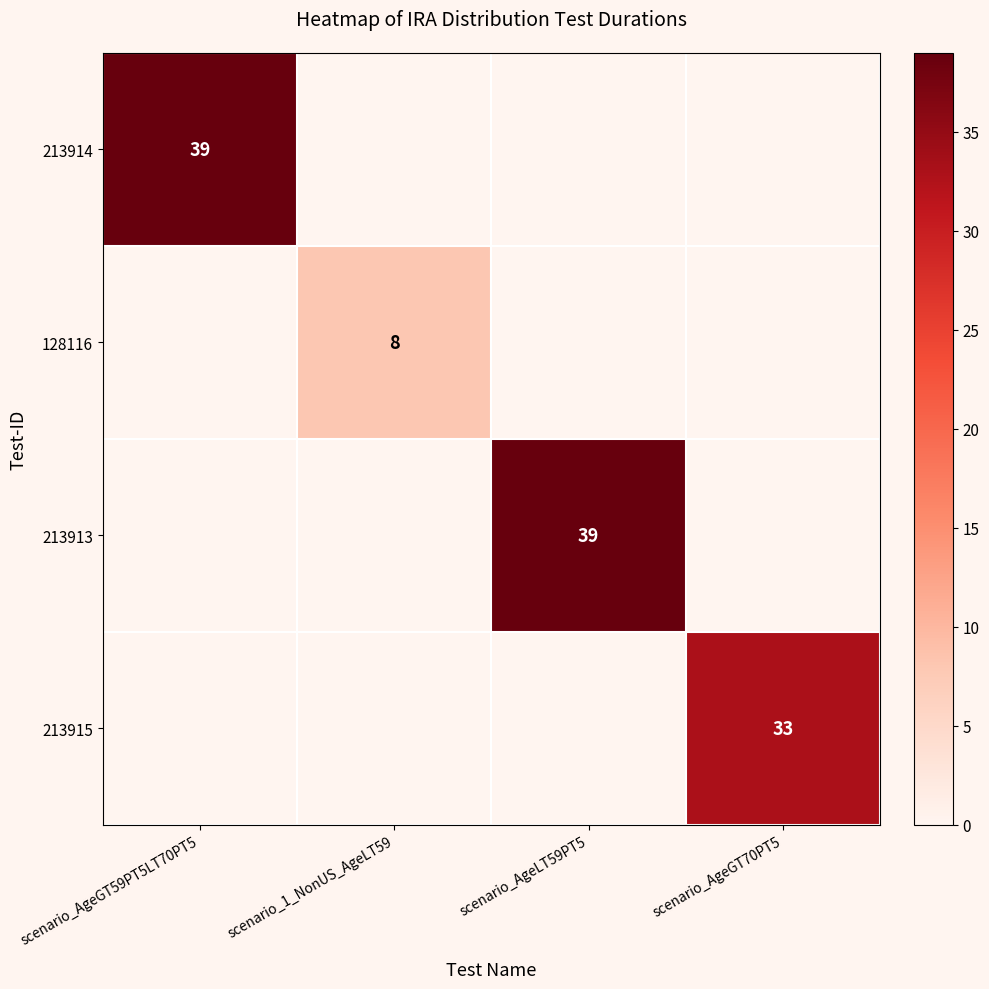

The 213913 series shows 39 at scenario_AgeLT59PT5. True or false?

True